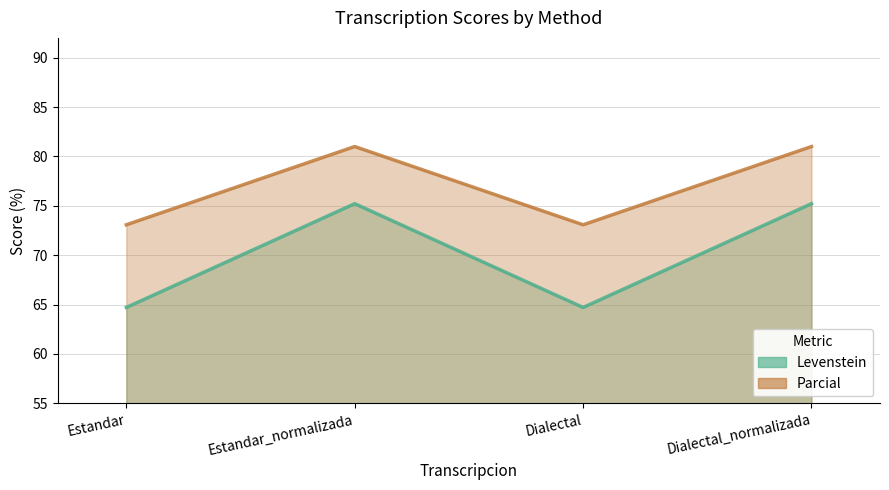

Is it true that Parcial equals 73.1 at Dialectal?

True